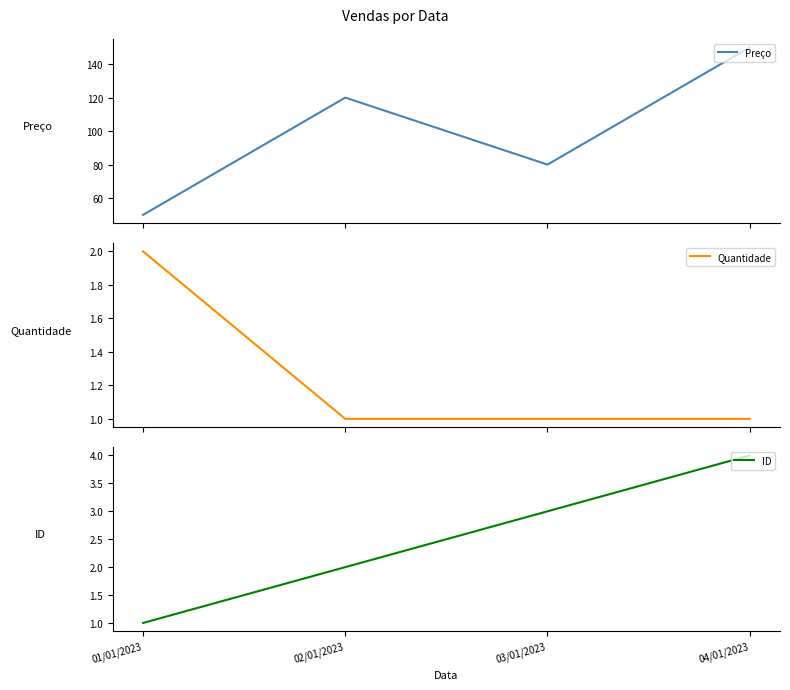

What is the total value across all series at 04/01/2023?

155